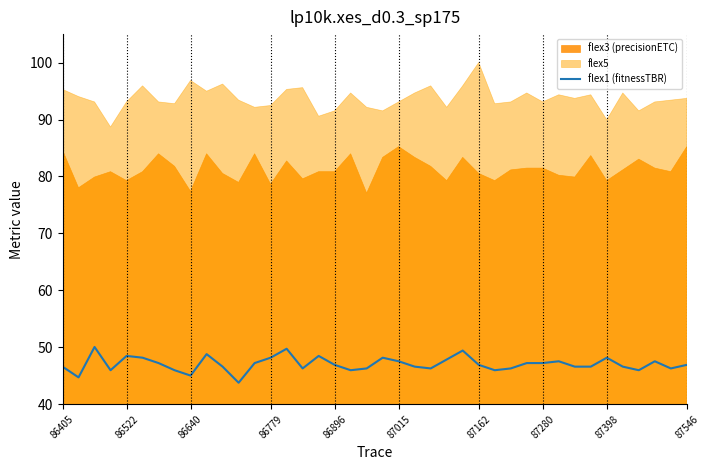

How many points are higher than both their immediate neighbors (excluding endpoints)?

10